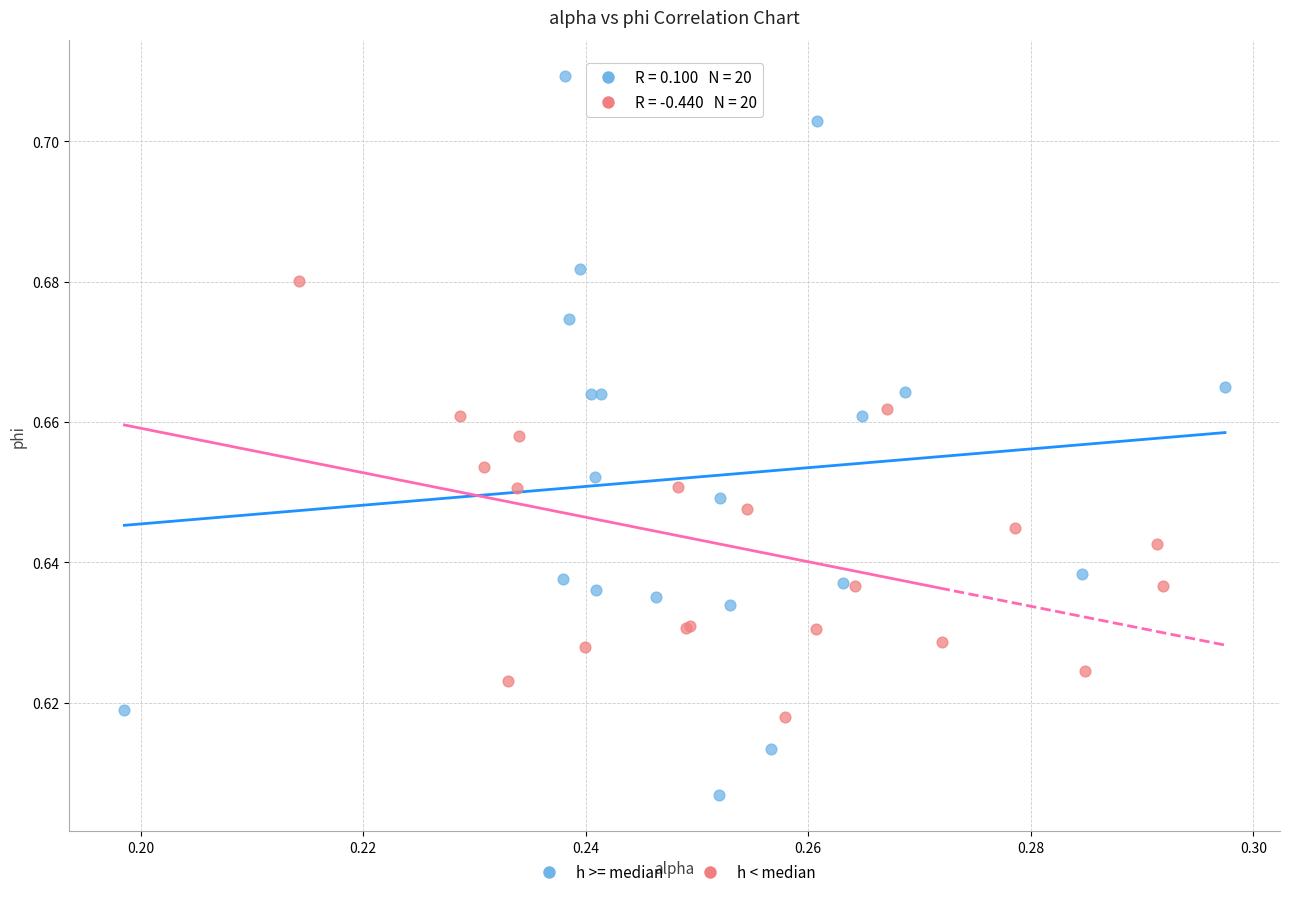

What are all the series names shown in the legend?

h >= median, h < median